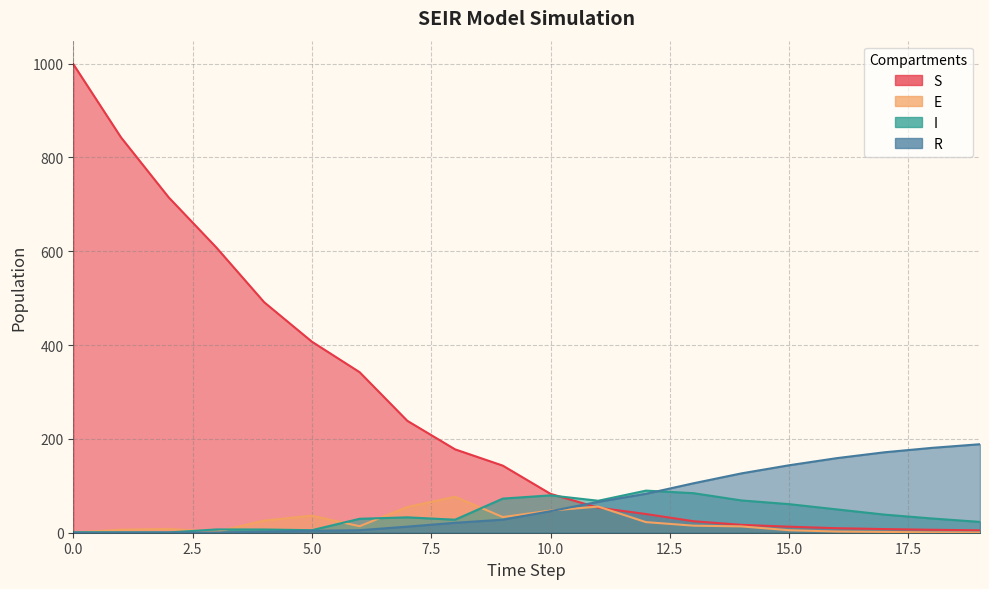

Where is the first local maximum for I?

3